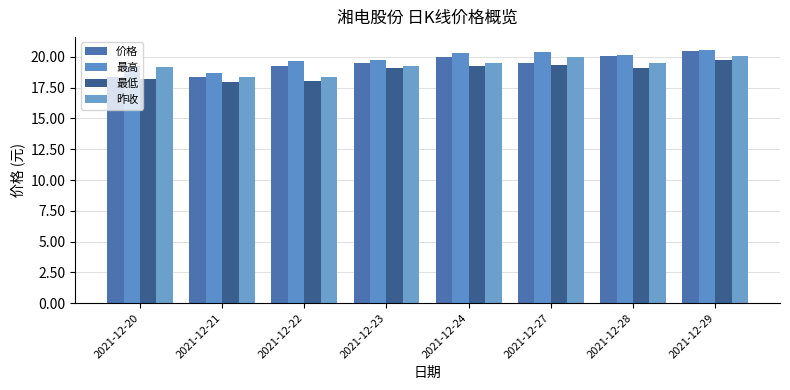

How many data points in 最低 are above 19?

5